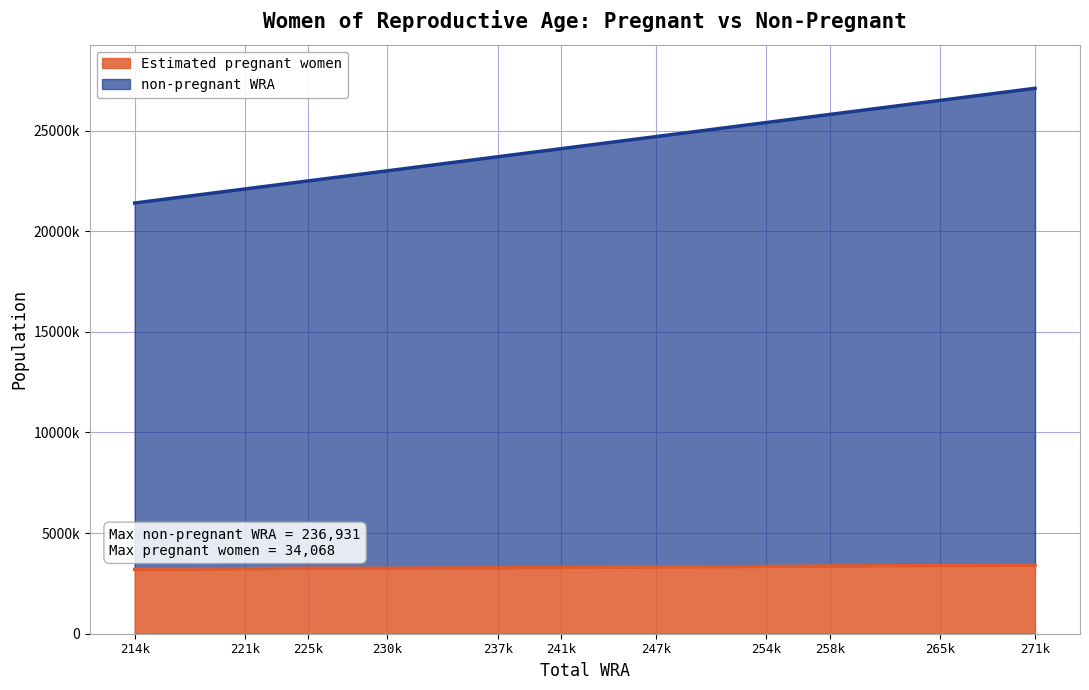

What are all the series names shown in the legend?

Estimated pregnant women, non-pregnant WRA